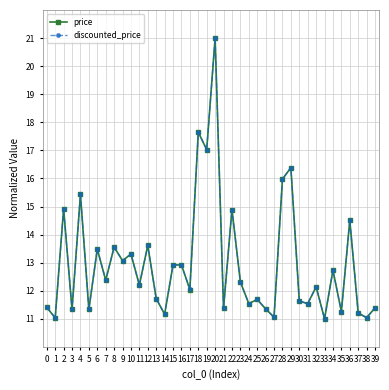

What are all the series names shown in the legend?

price, discounted_price